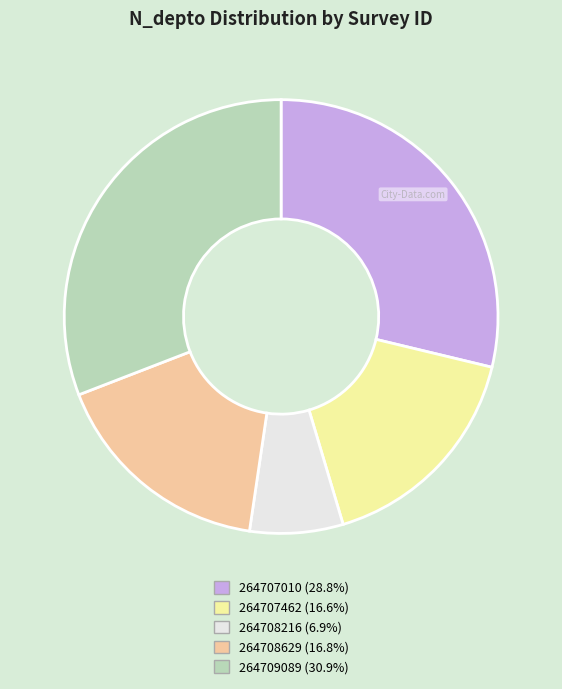

Is there any slice that represents more than half of the pie?

No